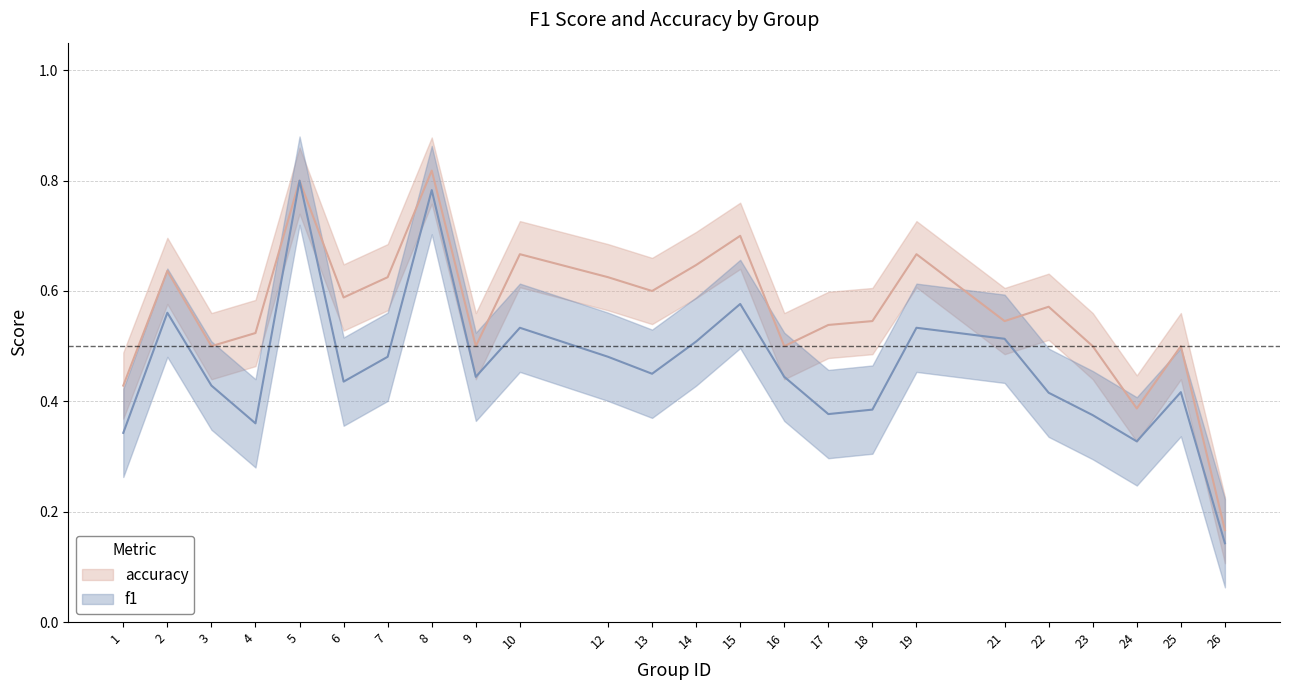

Where is the first local maximum for accuracy?

2